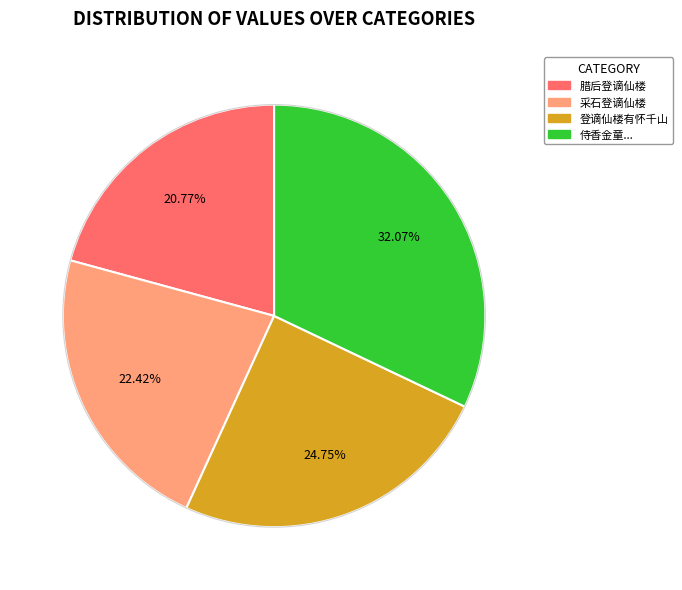

What percentage is the 采石登谪仙楼 slice, to the nearest percent?

22%